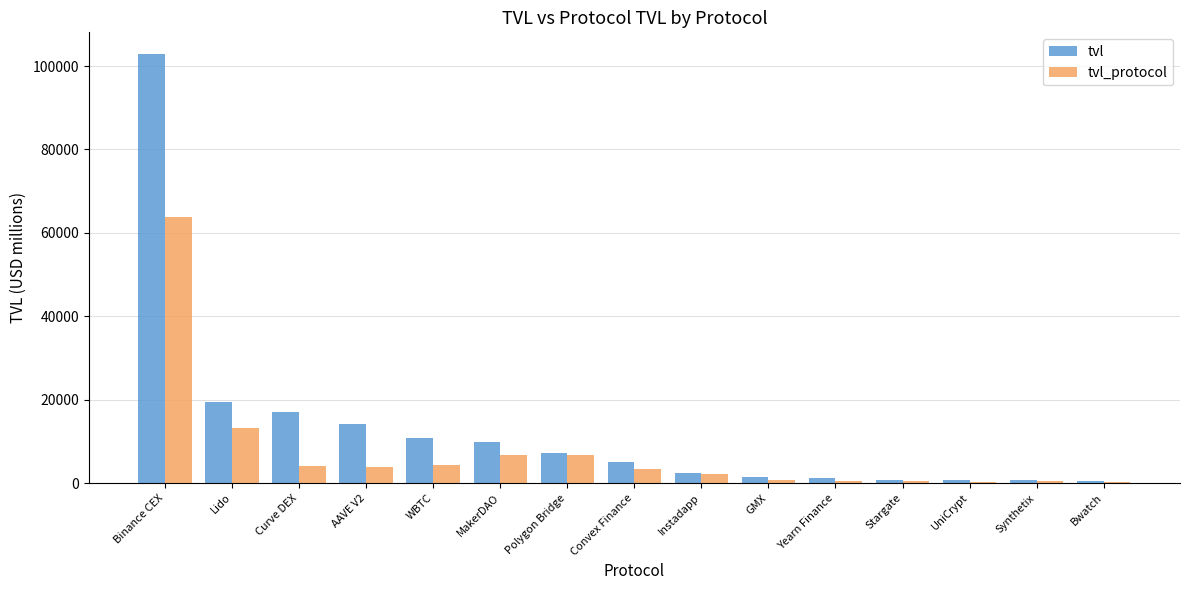

What is the sum of the tvl_protocol values at MakerDAO and Polygon Bridge?

13519.1